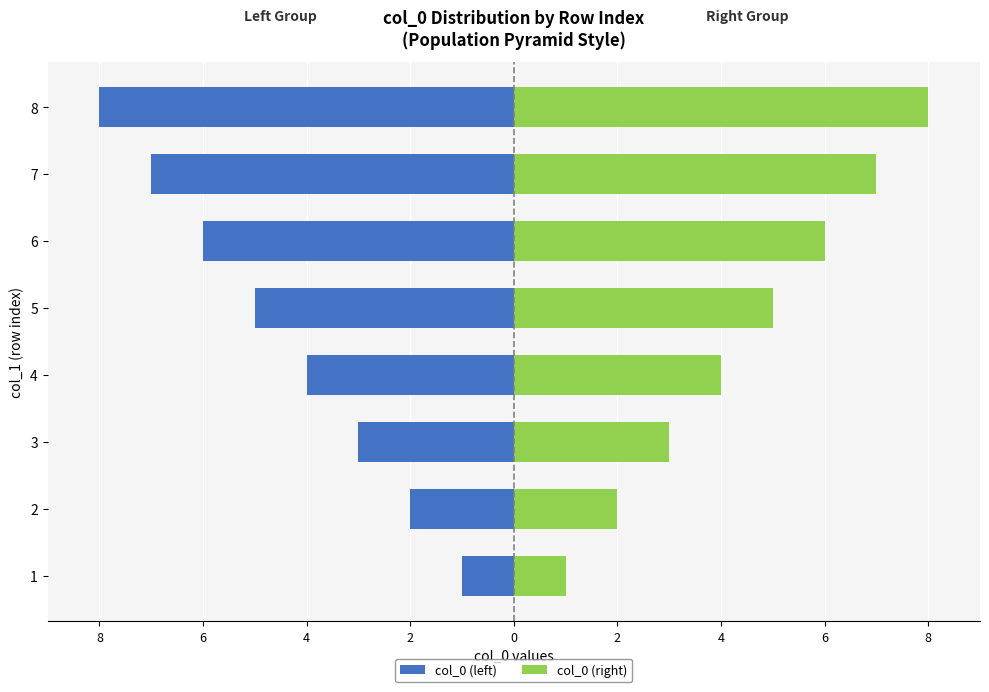

At which category is the sum across all series the highest?

1